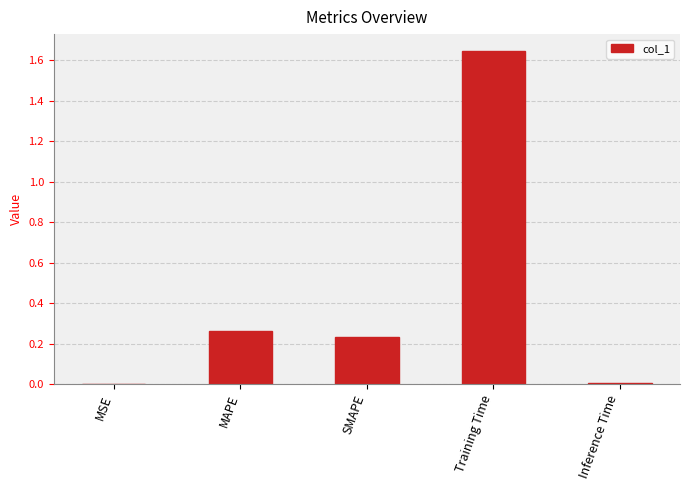

True or false: the data shows 0.4 at MAPE.

False